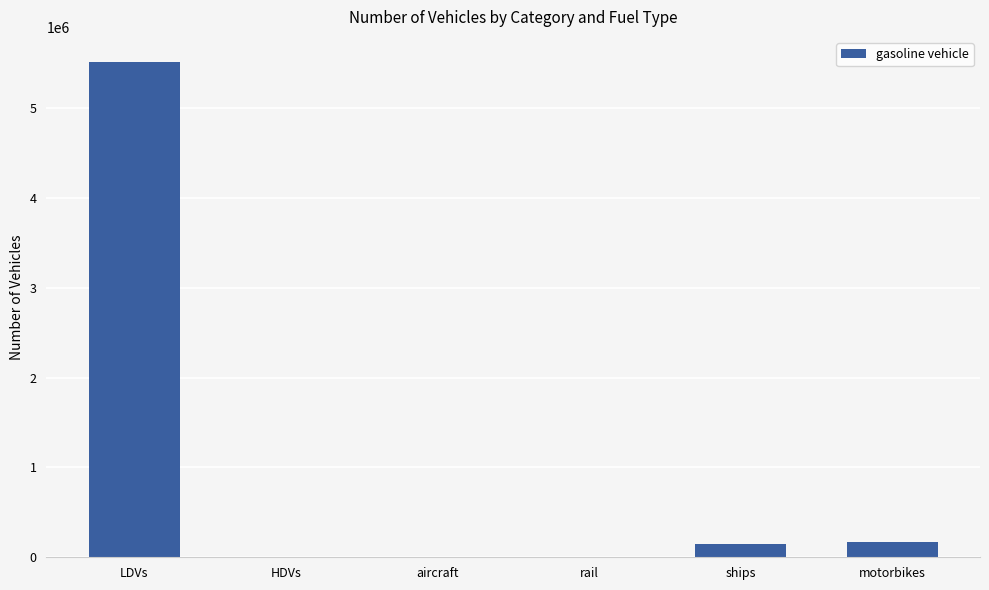

At which label does the data first exceed 149398?

LDVs